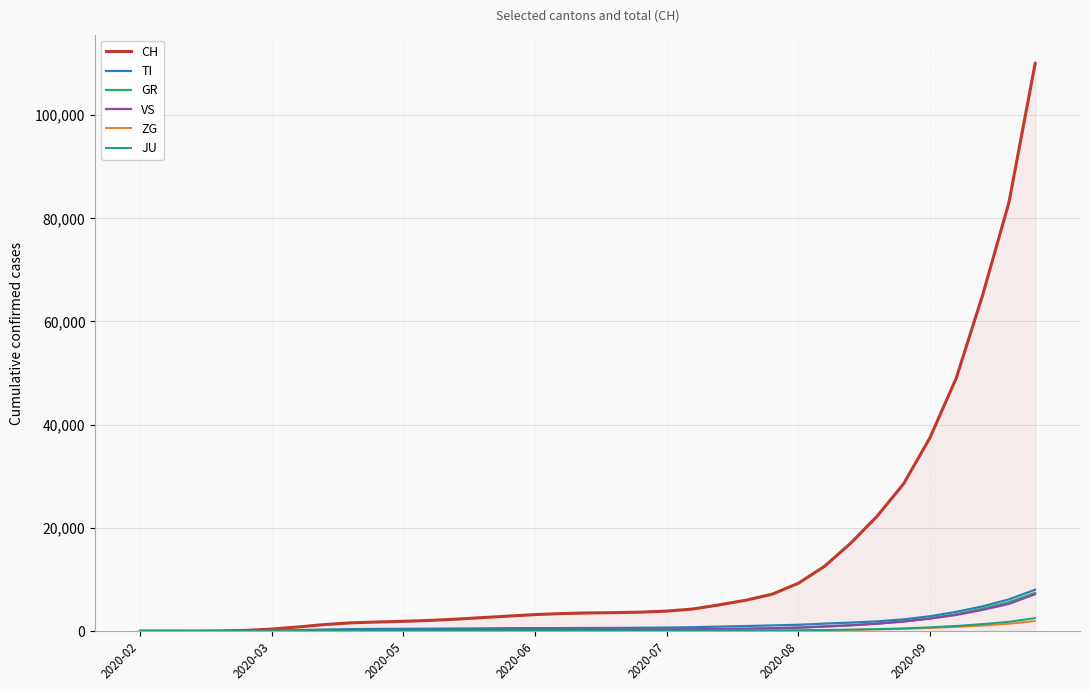

What is the maximum value shown in the chart?

110098